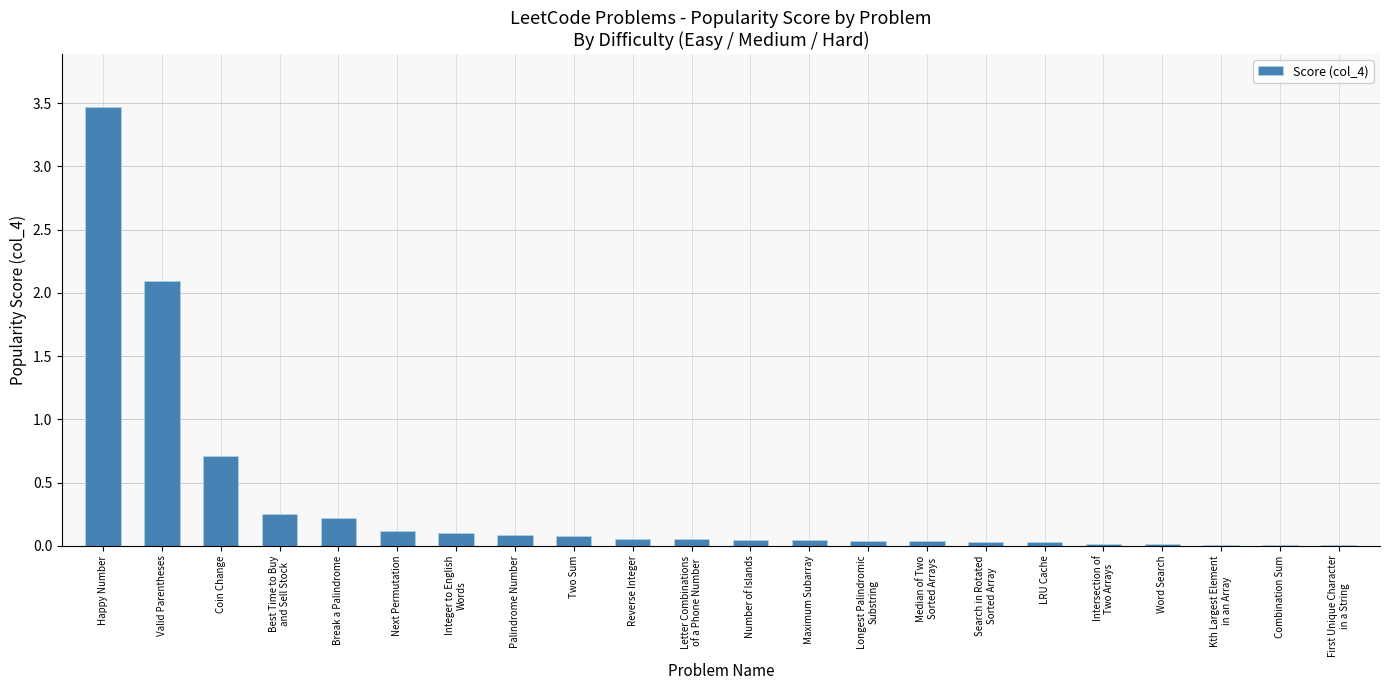

Count the number of data series in this chart.

1